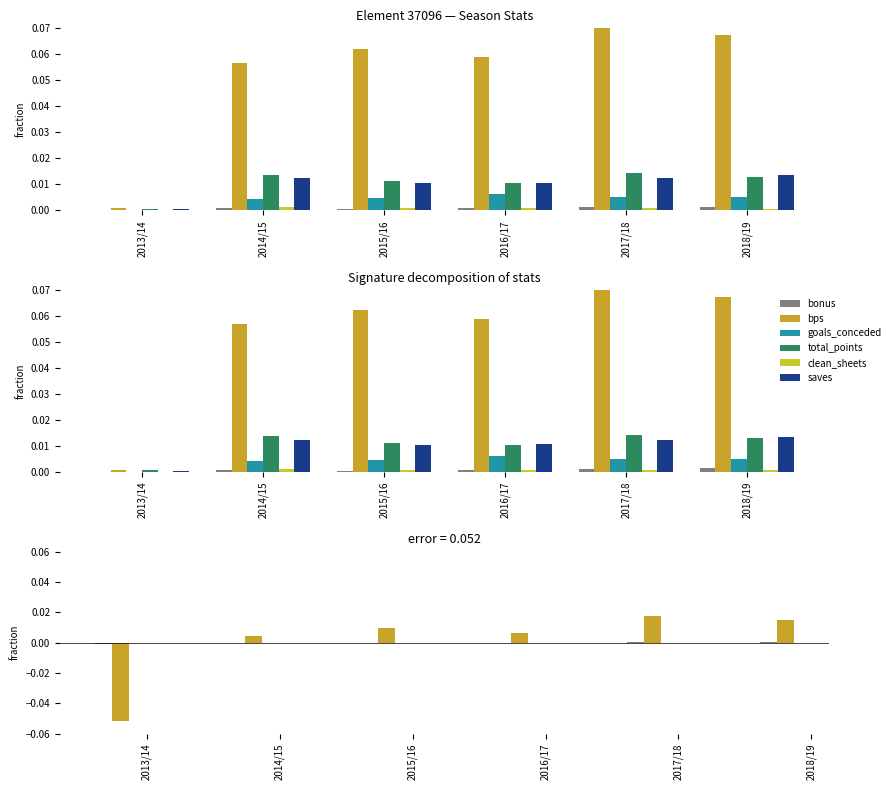

What is the label of the 5th bar from the left?

2017/18